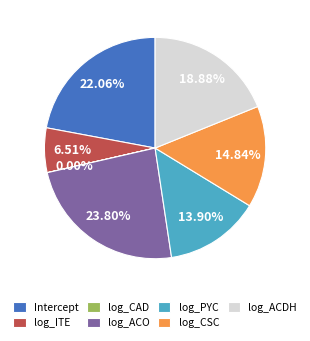

Which has a higher value, log_ACO or log_ITE?

log_ACO